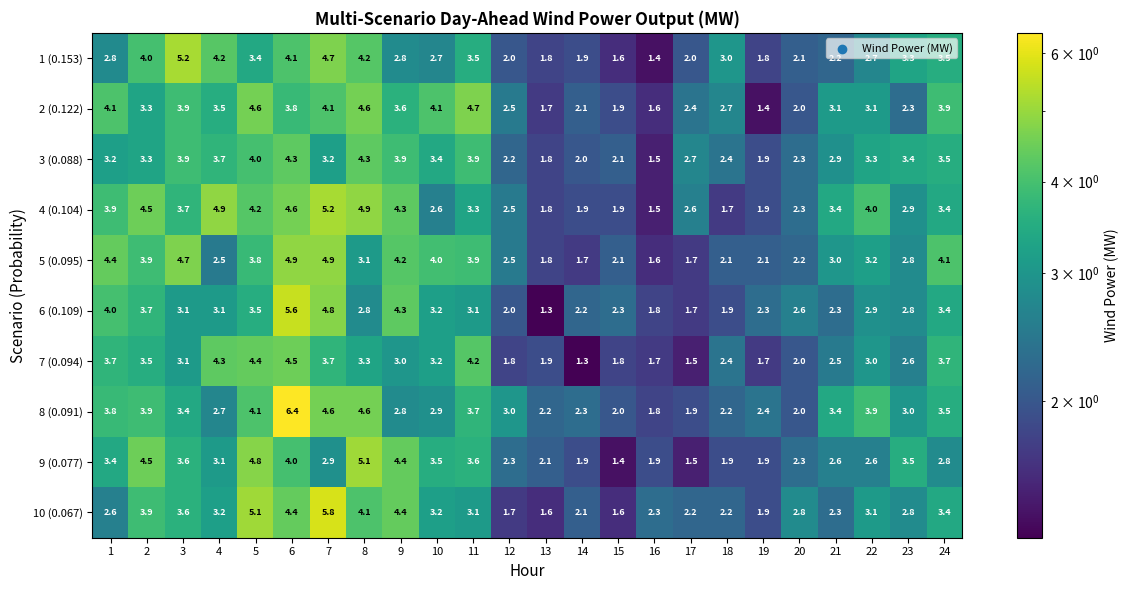

Is it true that 6 (0.109) equals 3.2 at 16?

False